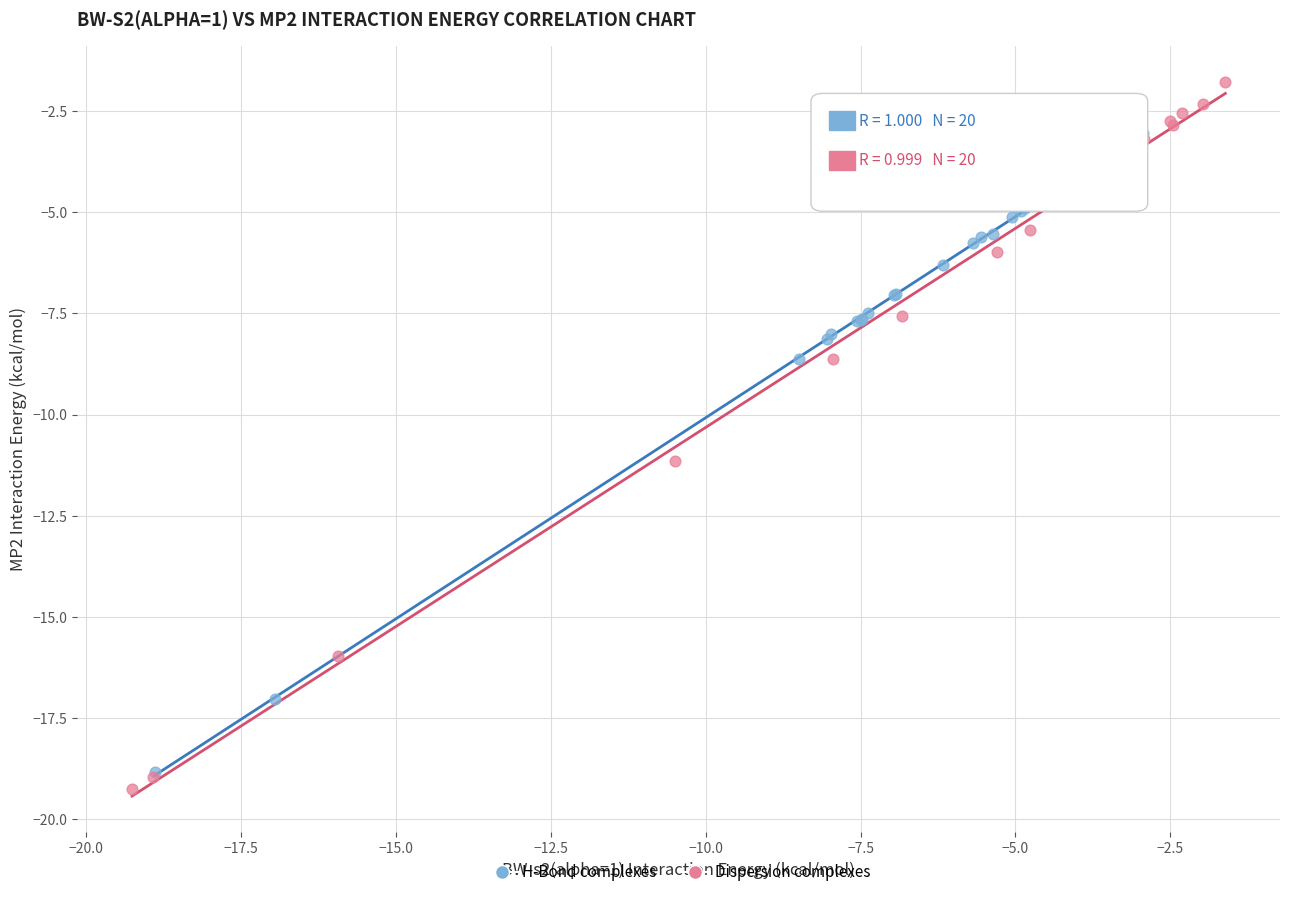

Which series contains the highest Y value?

Dispersion complexes